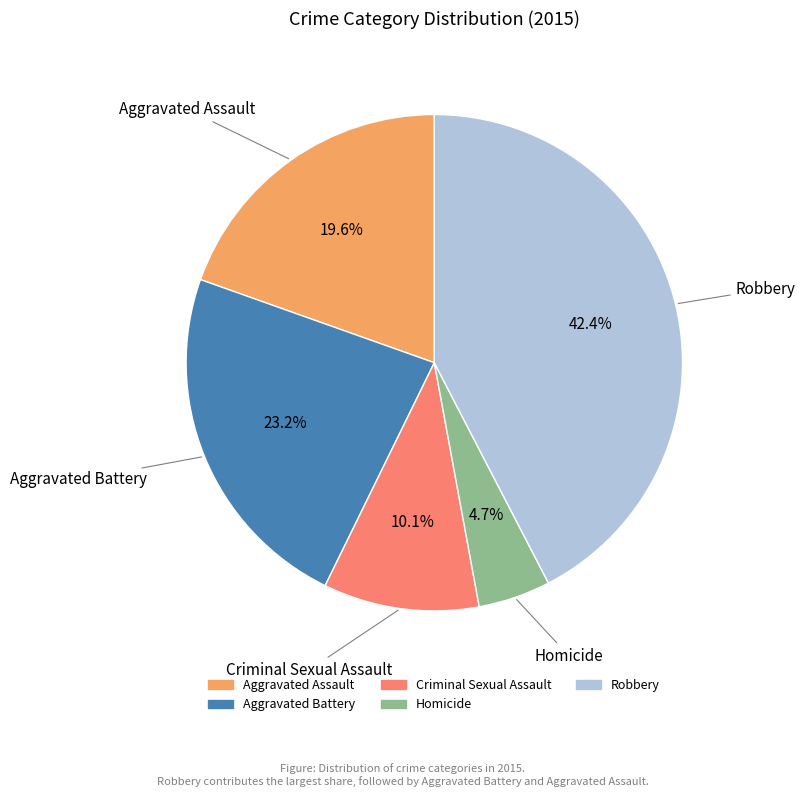

Which slice is the smallest?

Homicide